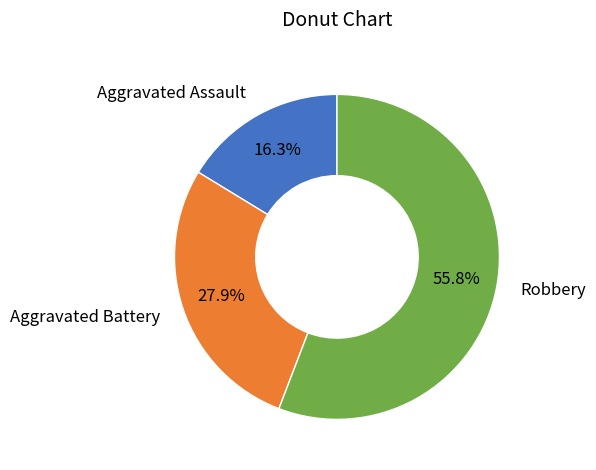

What percentage is the Aggravated Battery slice, to the nearest percent?

28%